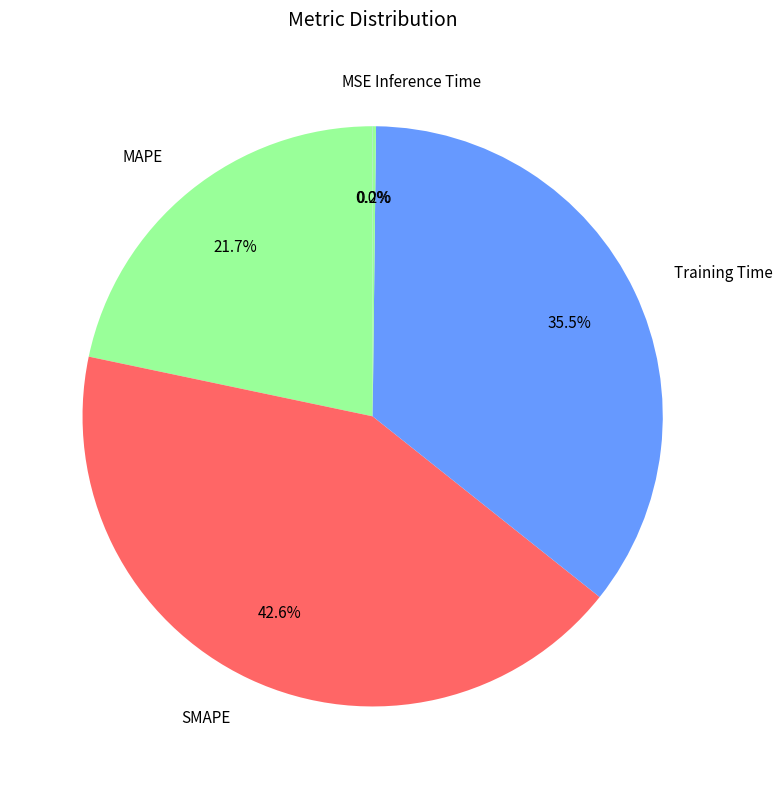

Does MAPE account for over 50% of the chart?

No